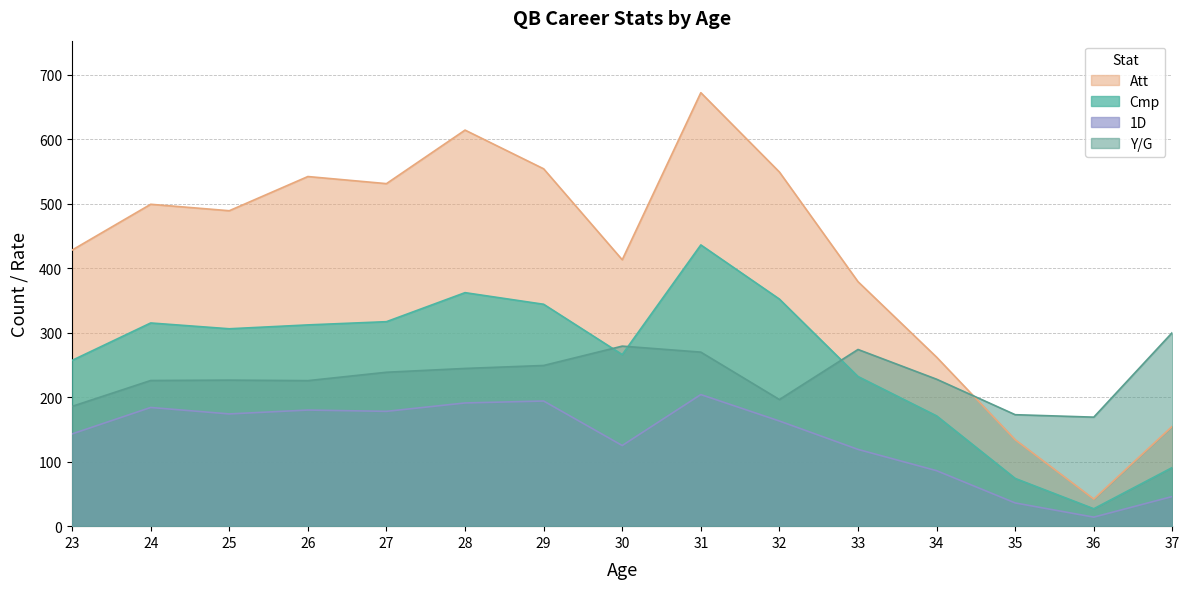

What are all the series names shown in the legend?

Att, Cmp, 1D, Y/G